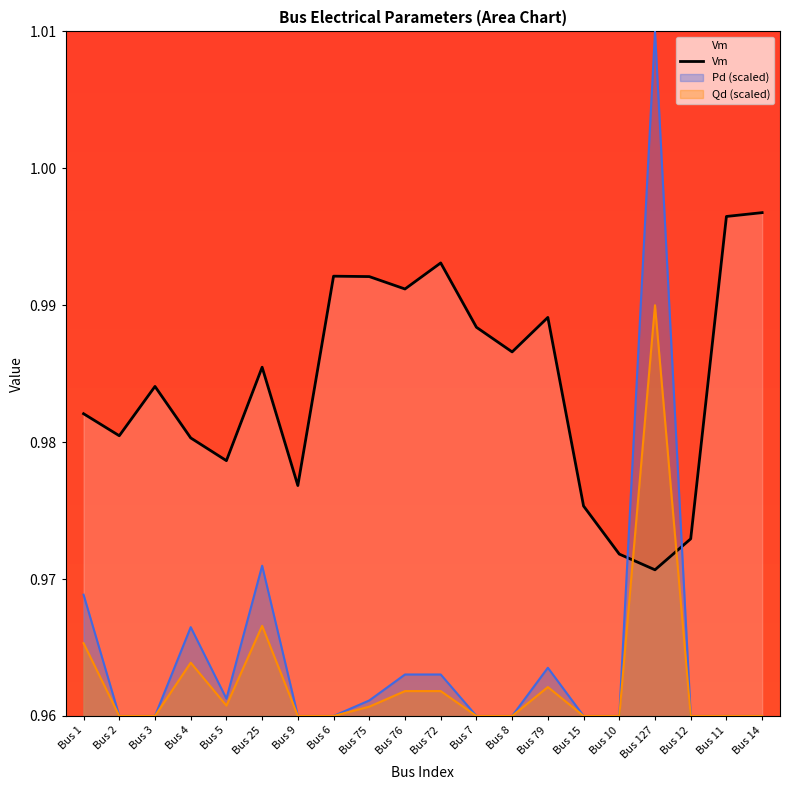

The Pd series shows 1.4 at Bus 6. True or false?

False